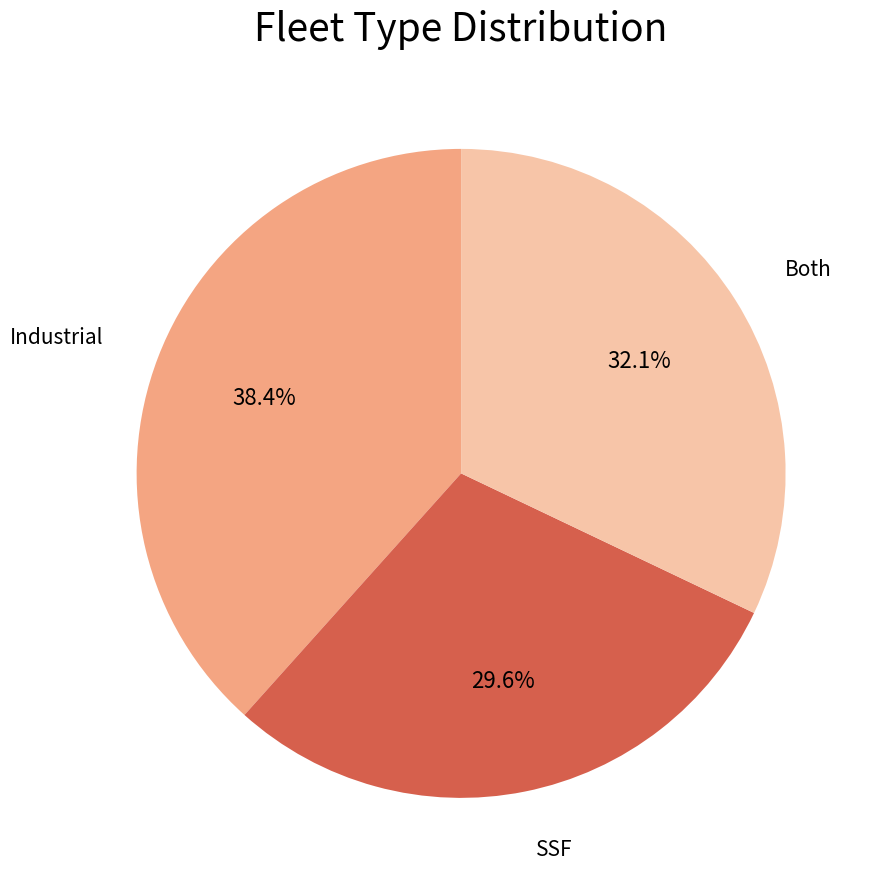

Rank the categories by value from highest to lowest.

Industrial, Both, SSF